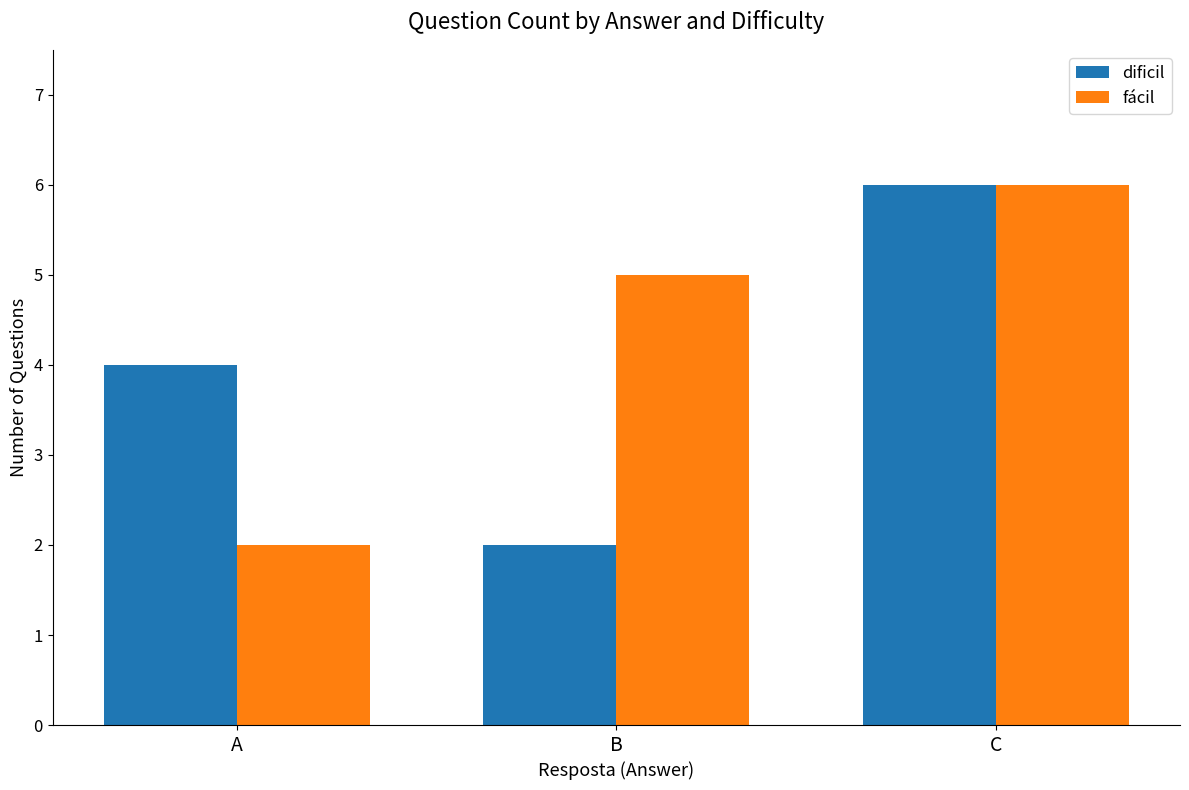

Which series has the largest total across all categories?

fácil